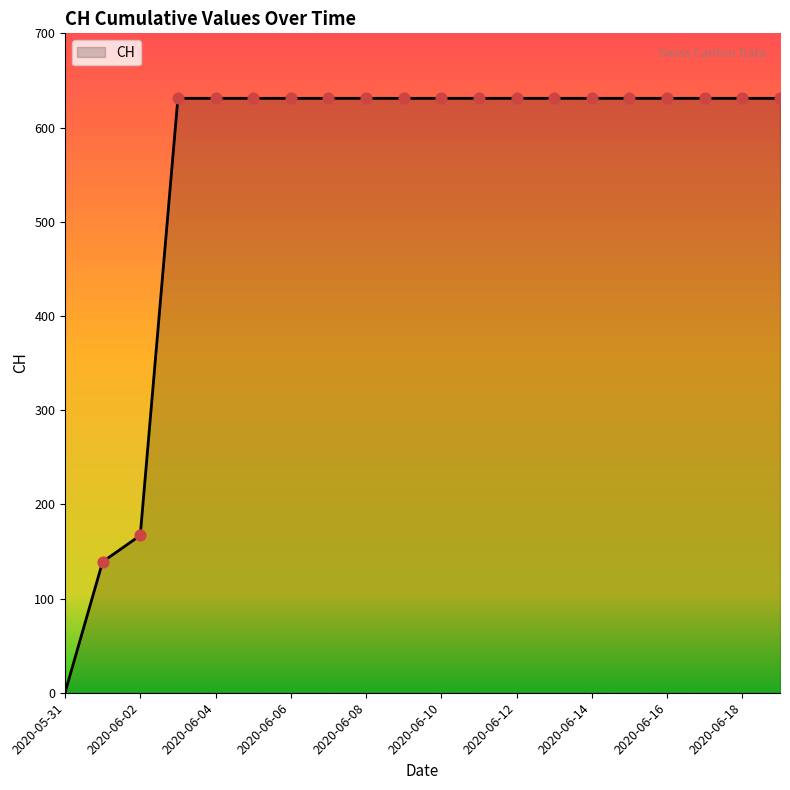

What is the maximum value shown in the chart?

631